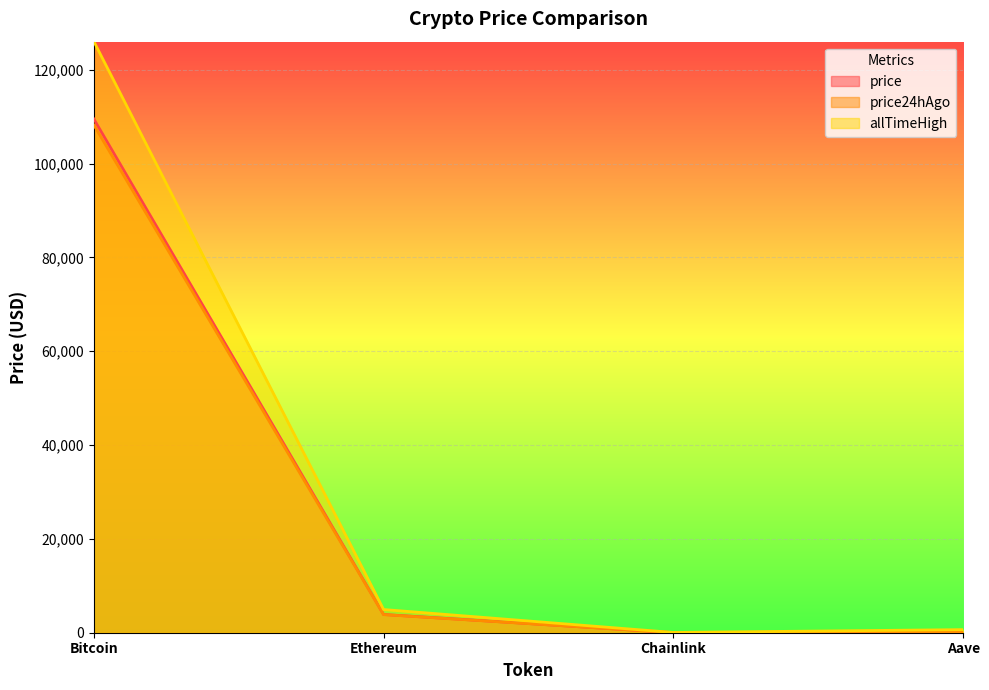

Which category has the highest value in the allTimeHigh series?

Bitcoin